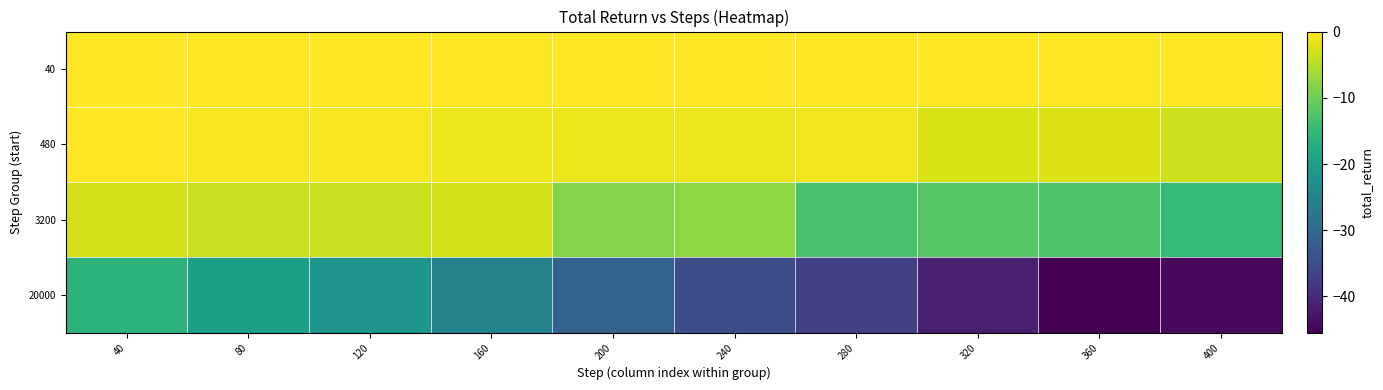

At which category does the chart reach its peak across all series?

400